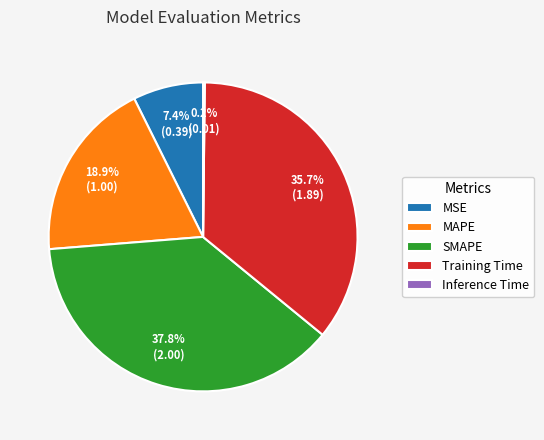

Which category has the biggest portion of the pie?

SMAPE